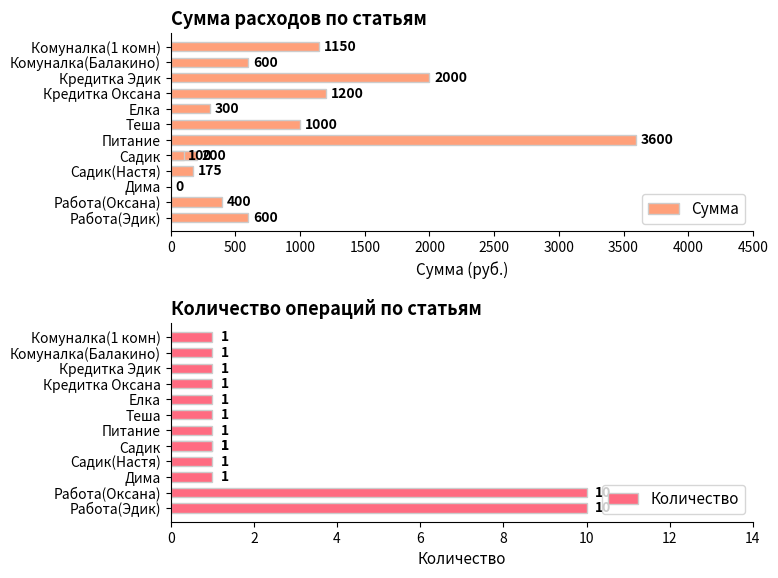

What is the value of the Количество bar at the 2nd from the left?

10